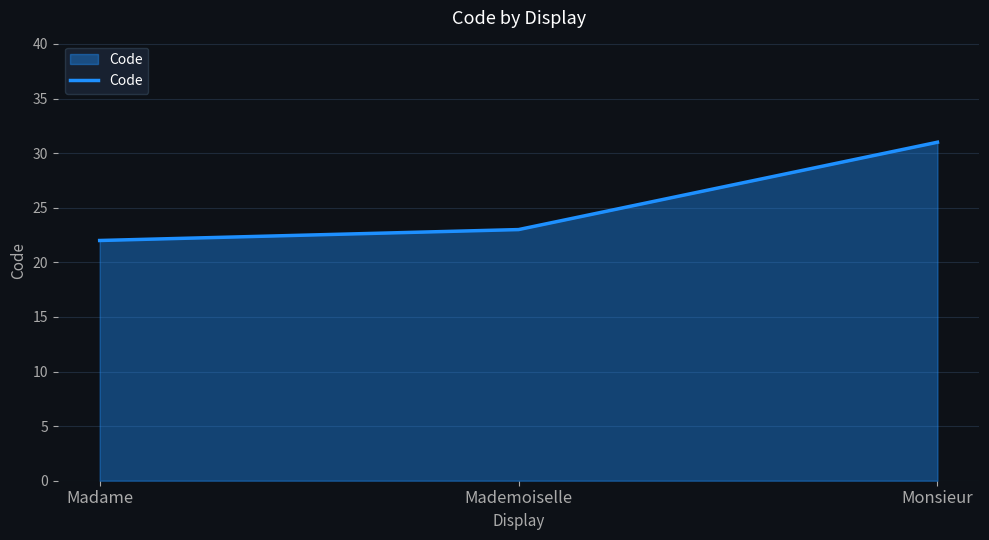

How many values are between 22 and 31?

3